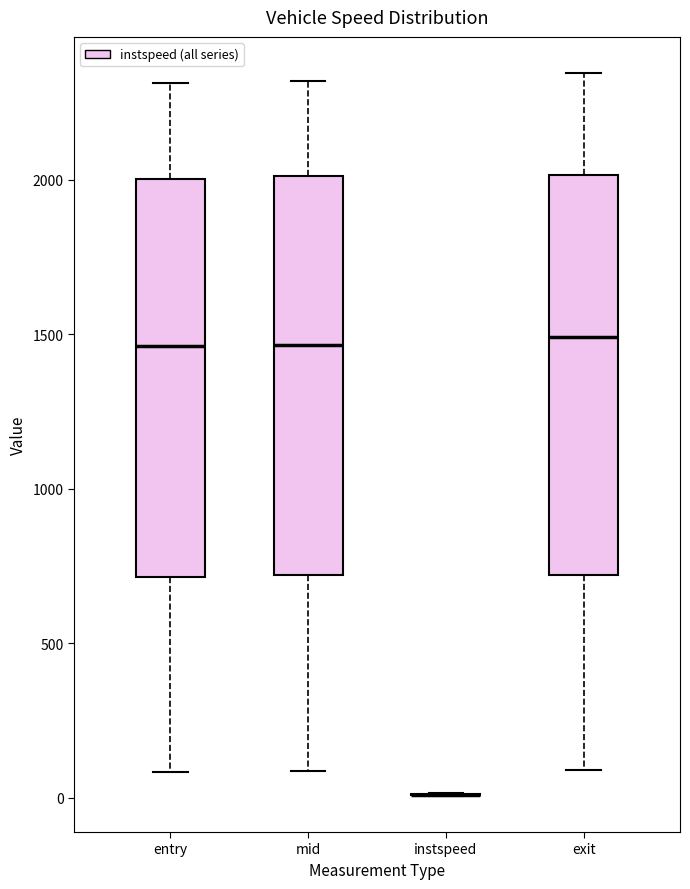

Reading left to right, read every box against the y-axis: the position of its median line, the range the box covers, and the ends of its whiskers. The values are not printed on the chart, so give them approximately, as read against the axis.

entry: median 1450, box 700 to 2000, whiskers 100 to 2300
mid: median 1450, box 700 to 2000, whiskers 100 to 2300
instspeed: box collapsed to a line at 0, whiskers 0 to 0
exit: median 1500, box 700 to 2000, whiskers 100 to 2350